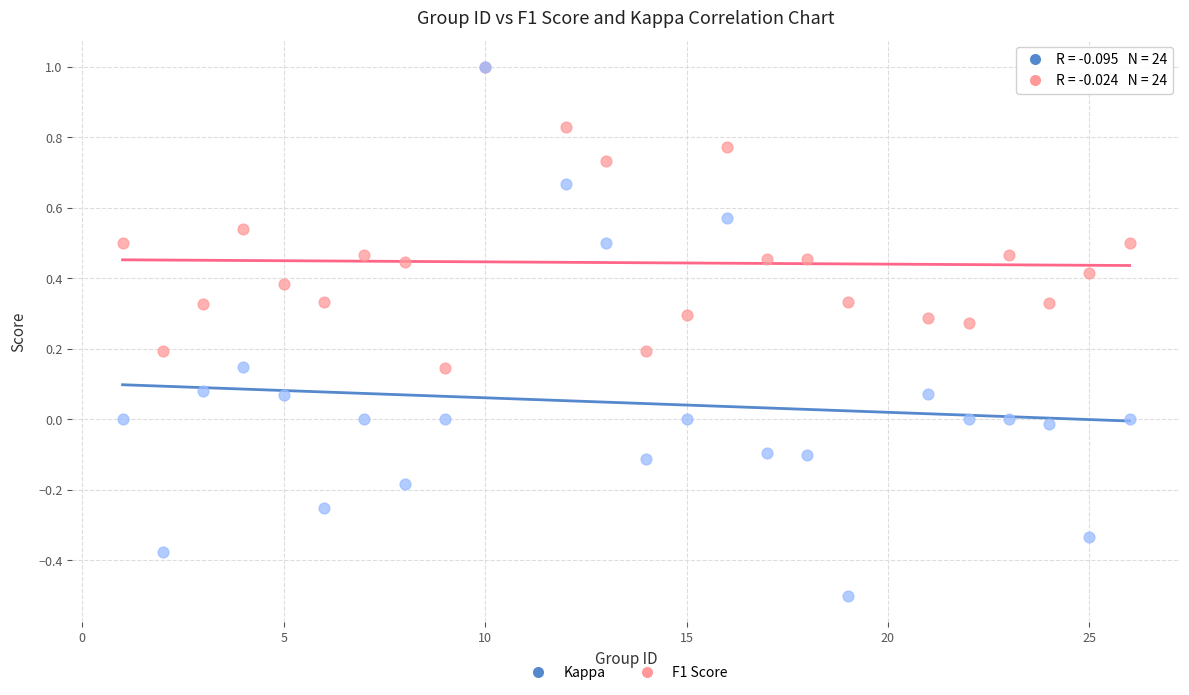

Which series contains the lowest Y value?

Kappa